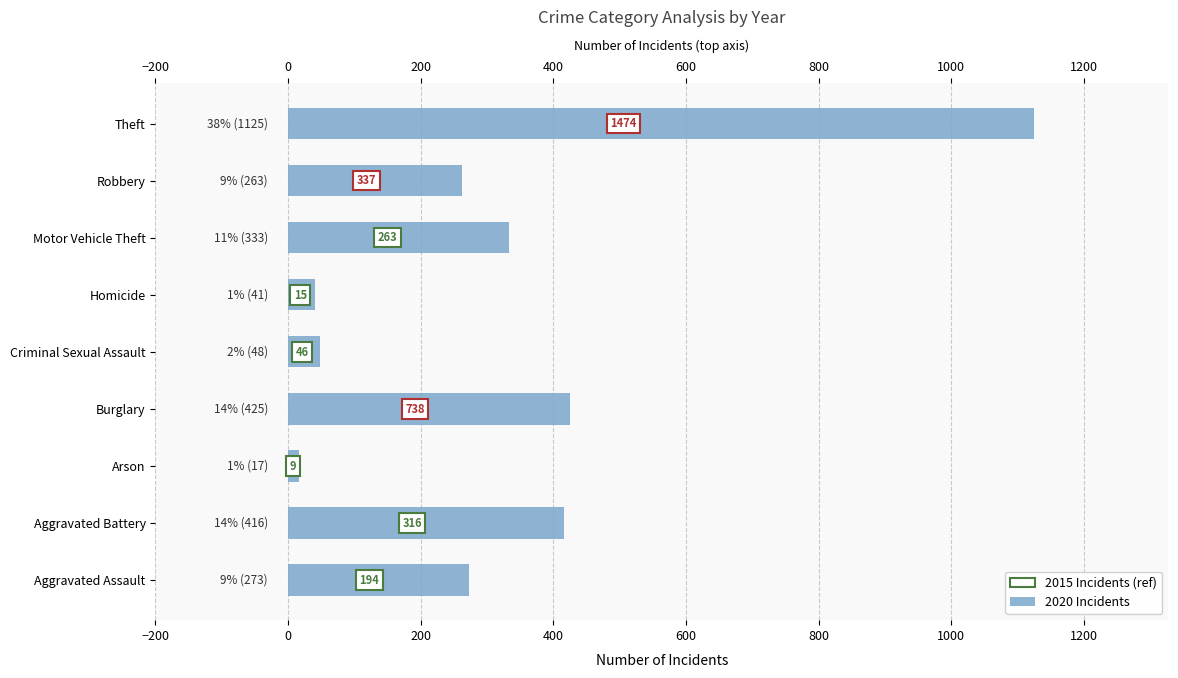

Is it true that the value at Aggravated Assault is 273?

True